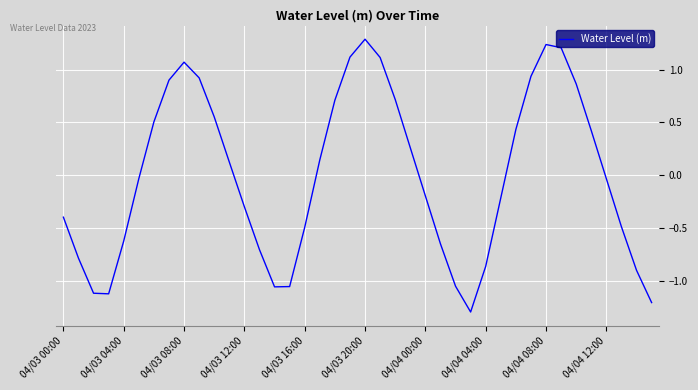

What is the minimum value shown in the chart?

-1.3